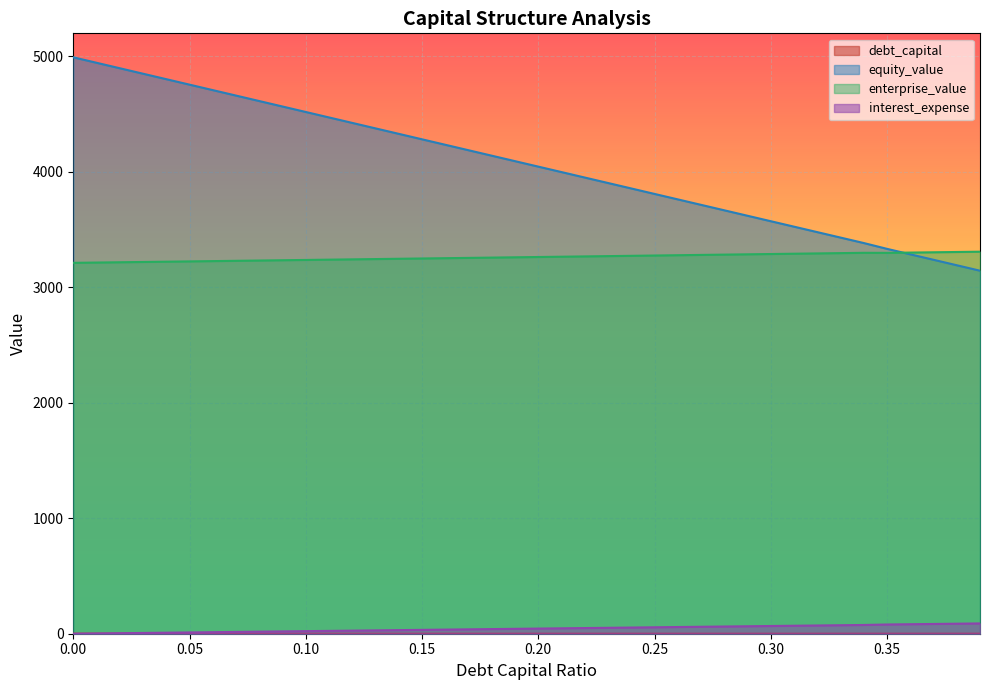

Rank the series at 0.27 from highest to lowest value.

equity_value, enterprise_value, interest_expense, debt_capital